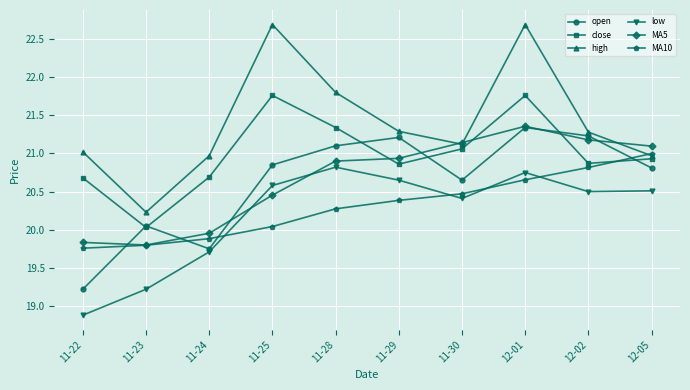

True or false: MA5 and open cross at least once.

True